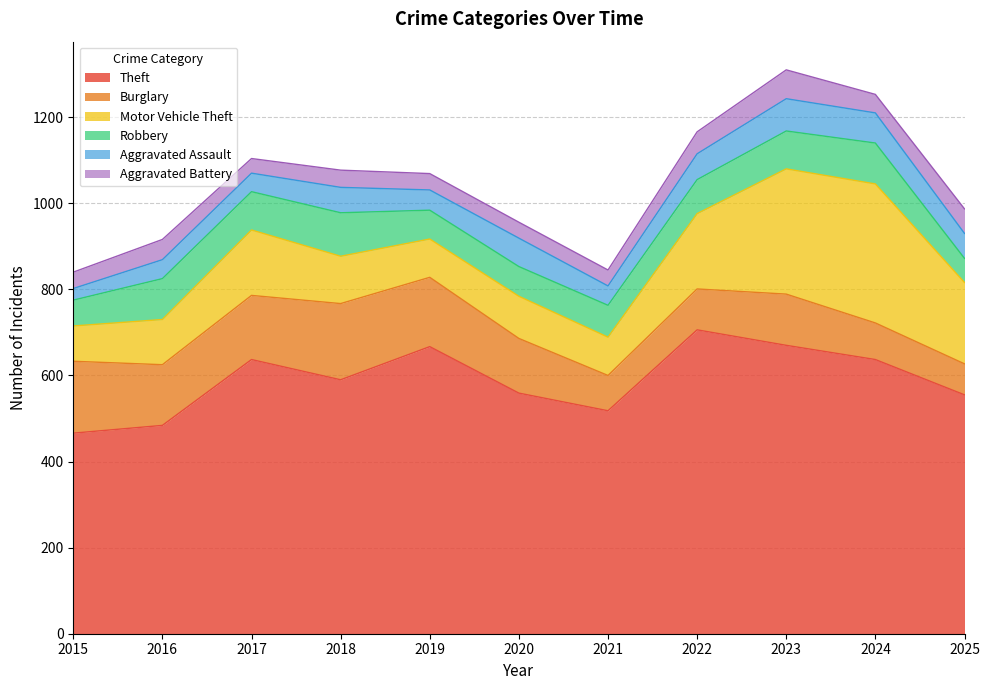

True or false: Aggravated Assault and Motor Vehicle Theft cross at least once.

False